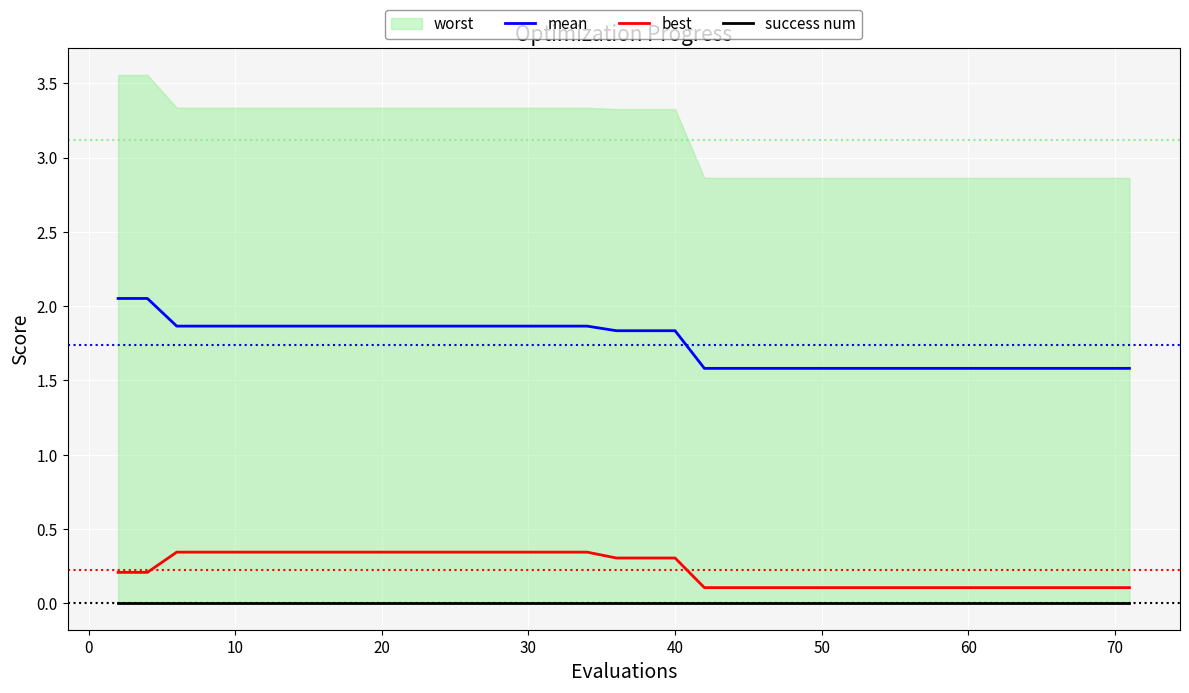

True or false: mean and best intersect in this chart.

False